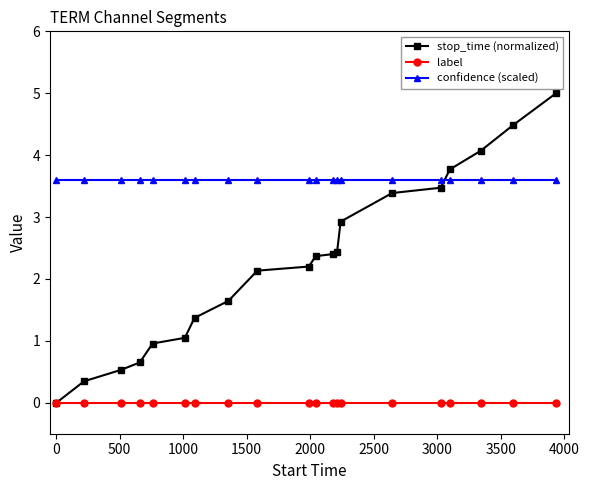

Rank the series by their average value, from lowest to highest.

label, stop_time (normalized), confidence (scaled)